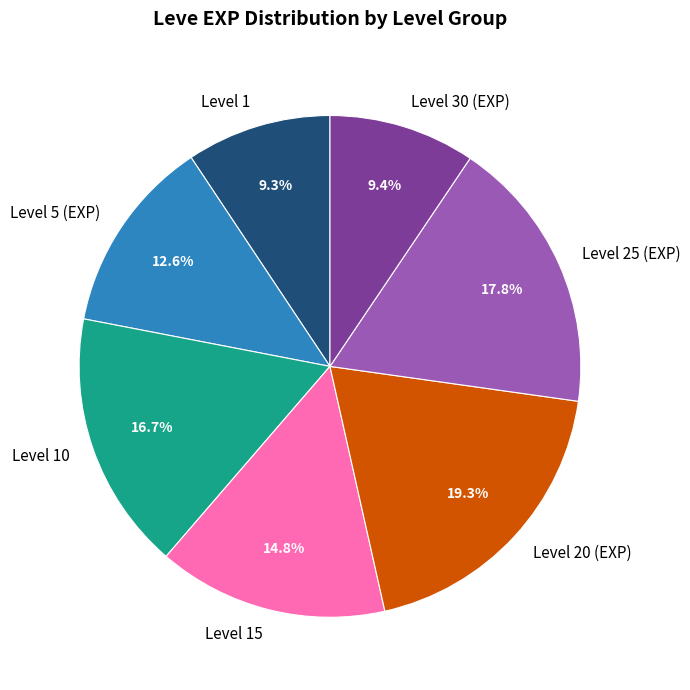

What is the ratio of the value at Level 1 to the value at Level 30 (EXP)?

1.0